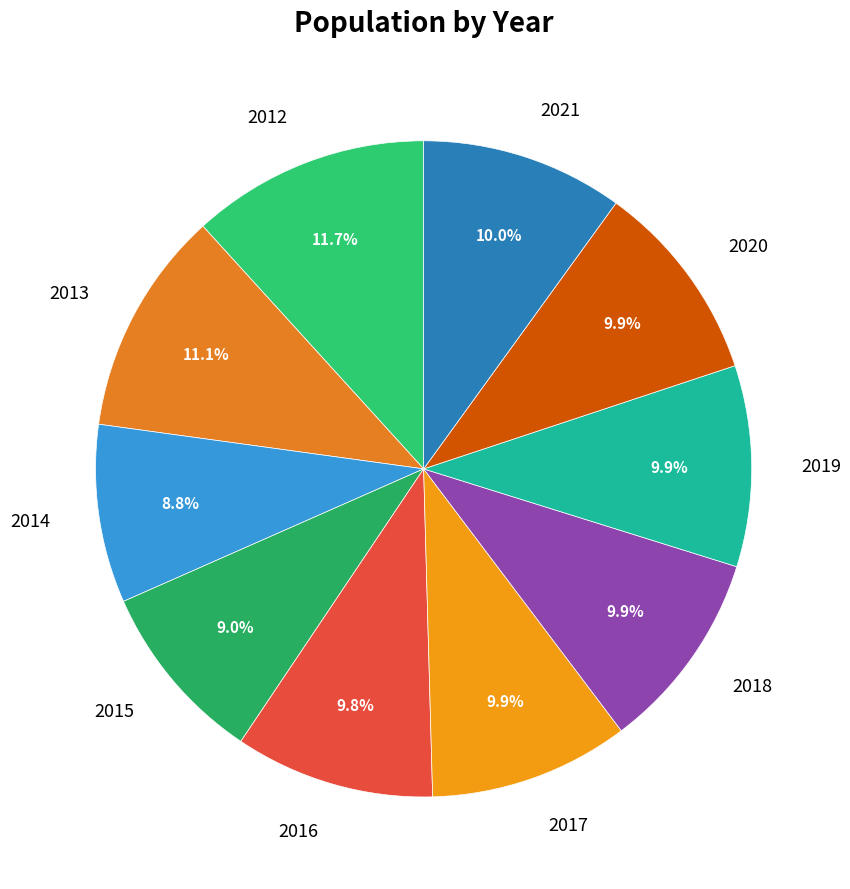

What percentage is the 2021 slice, to the nearest percent?

10%